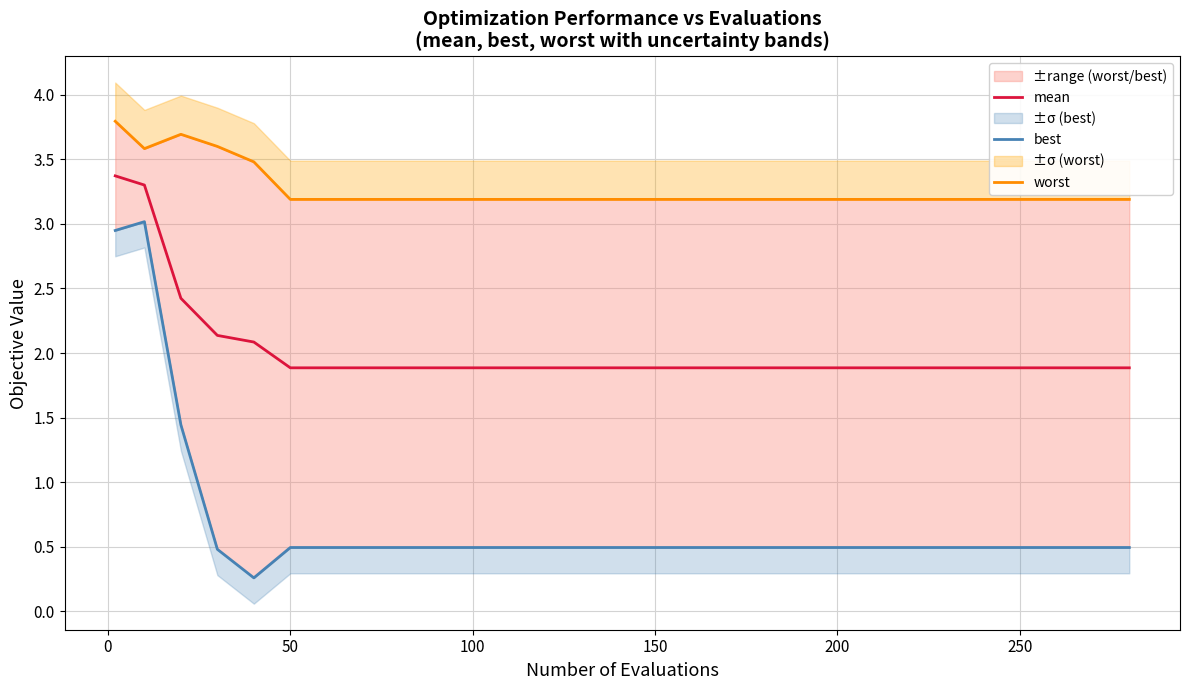

What is the lowest value of the mean series?

1.9